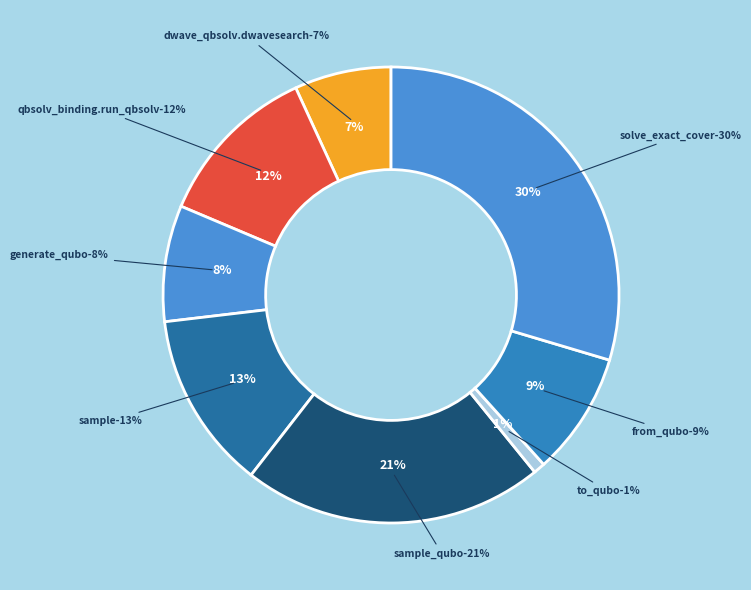

How many slices are in this pie chart?

8